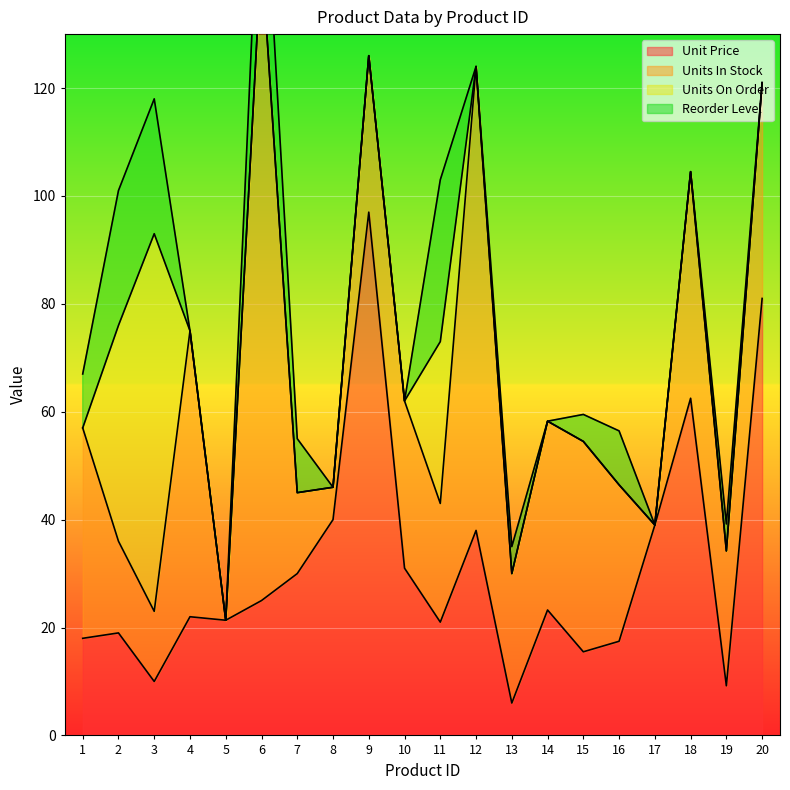

At which label is Units On Order closest to 35?

2